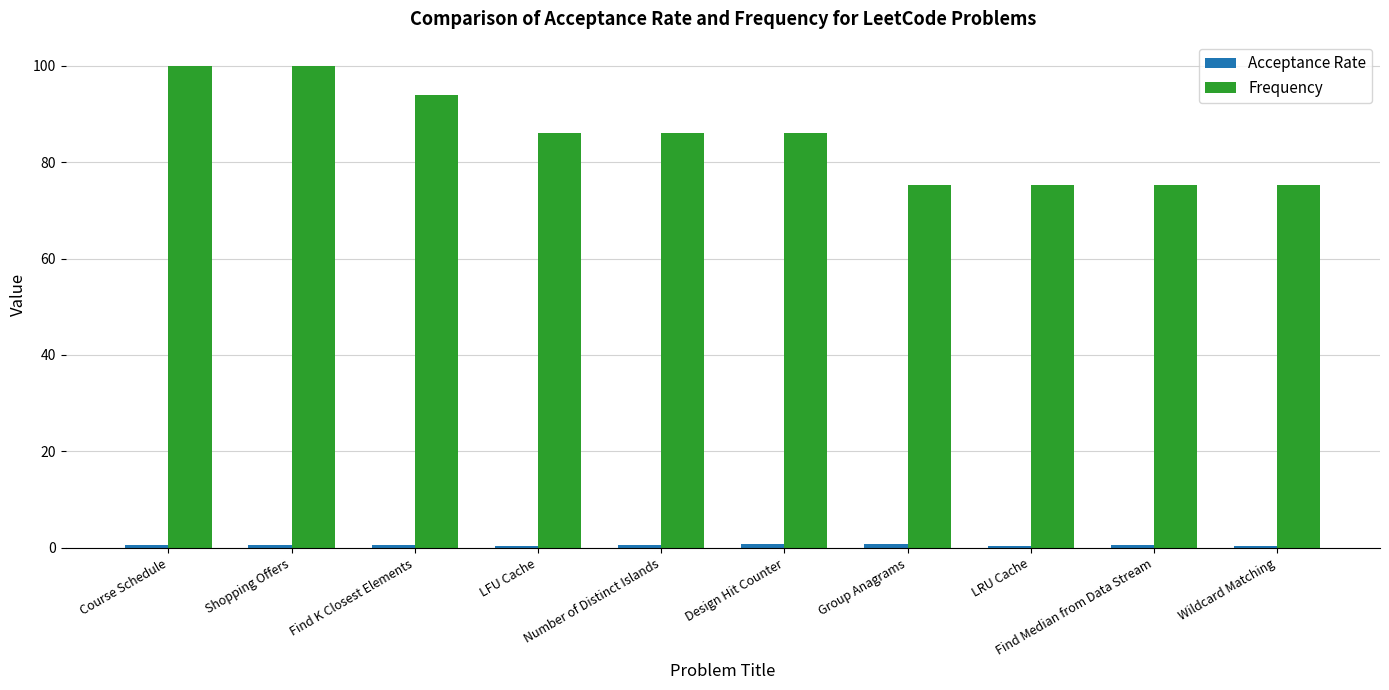

Between Number of Distinct Islands and Find Median from Data Stream, which series saw the biggest shift?

Frequency